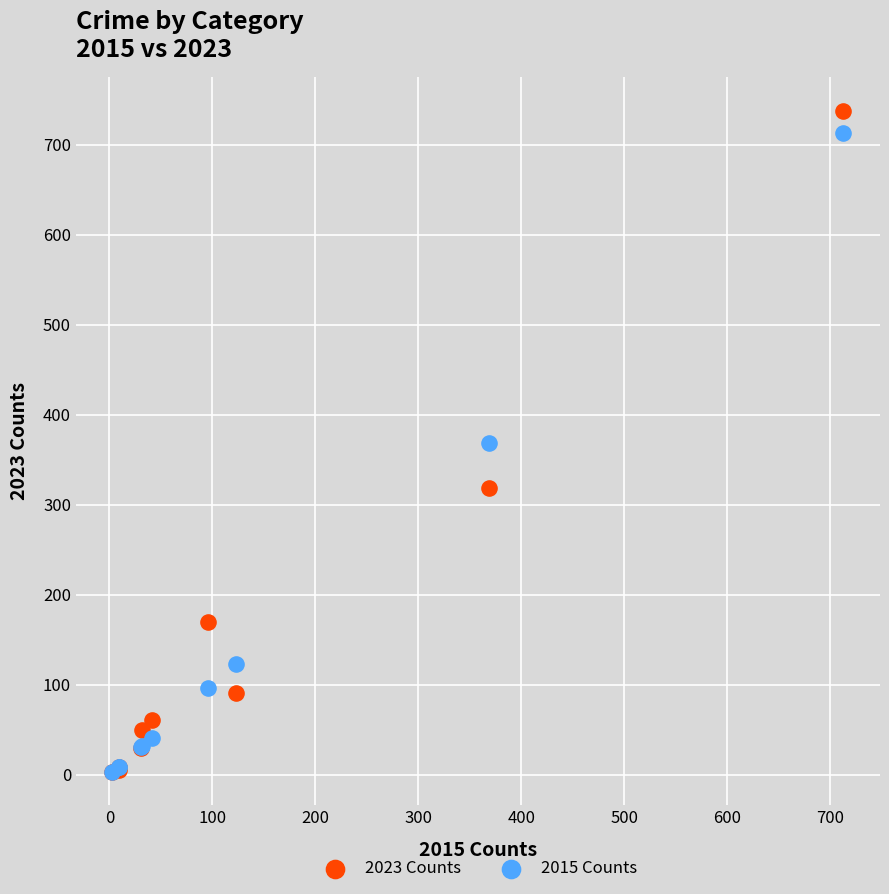

In the 2015 Counts series, what Y value is closest to 358?

369